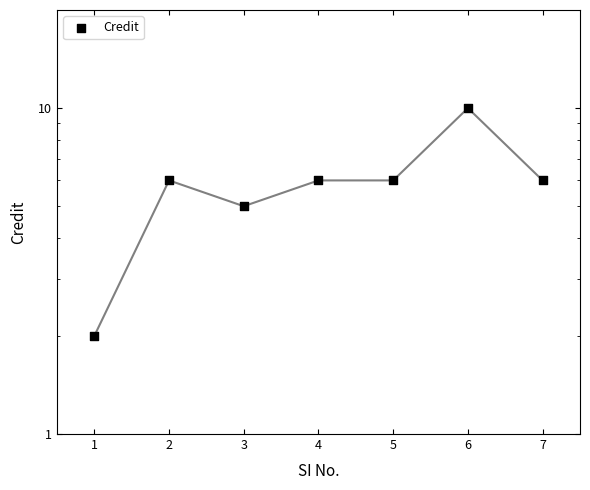

What is the ratio of the value at 6 to the value at 7?

1.7